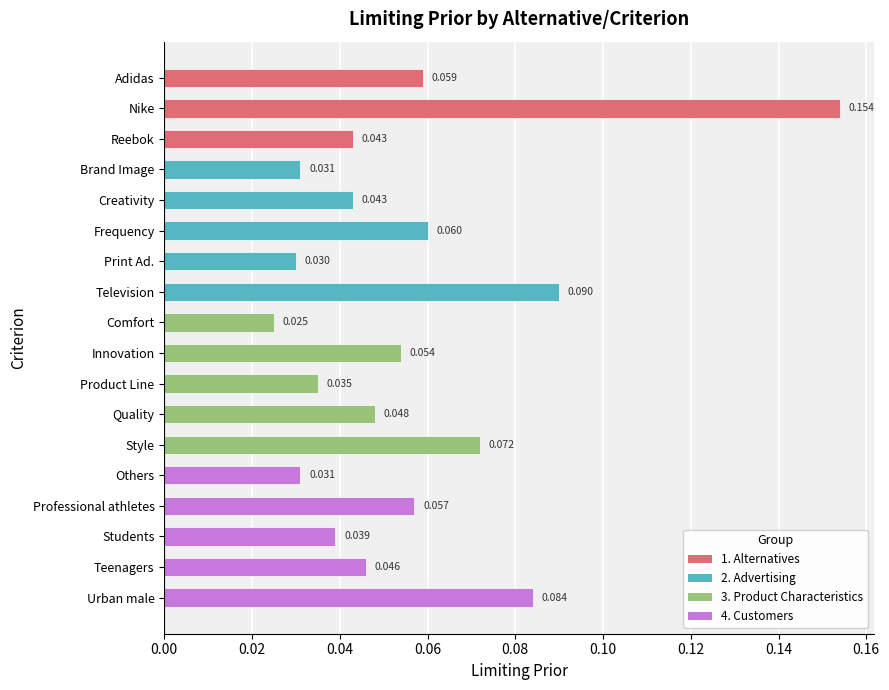

Does the chart contain stacked bars?

No